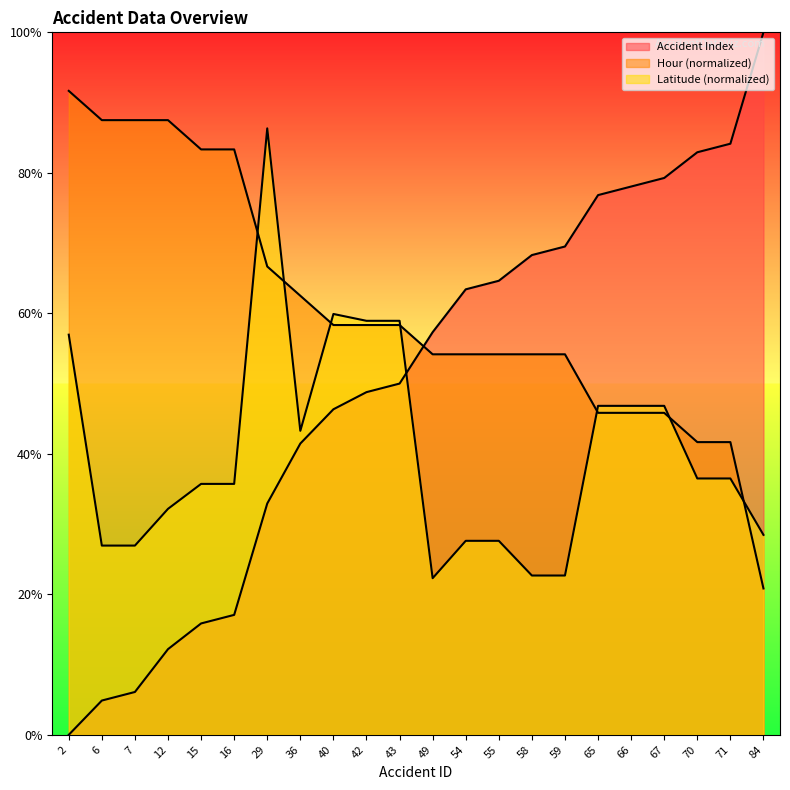

True or false: Accident Index has a value of 10.3 at 16.

False